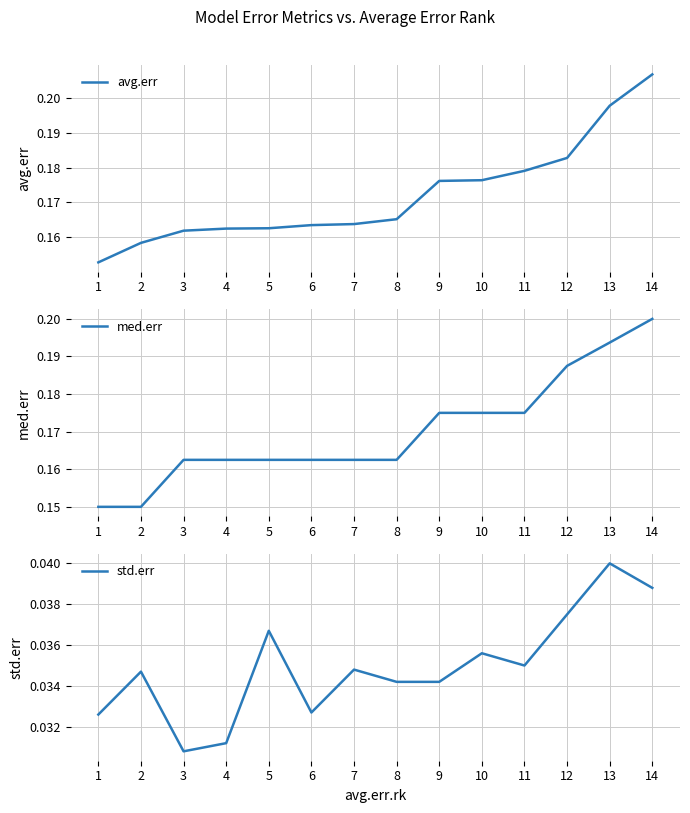

The med.err series shows 0.1 at 5. True or false?

False